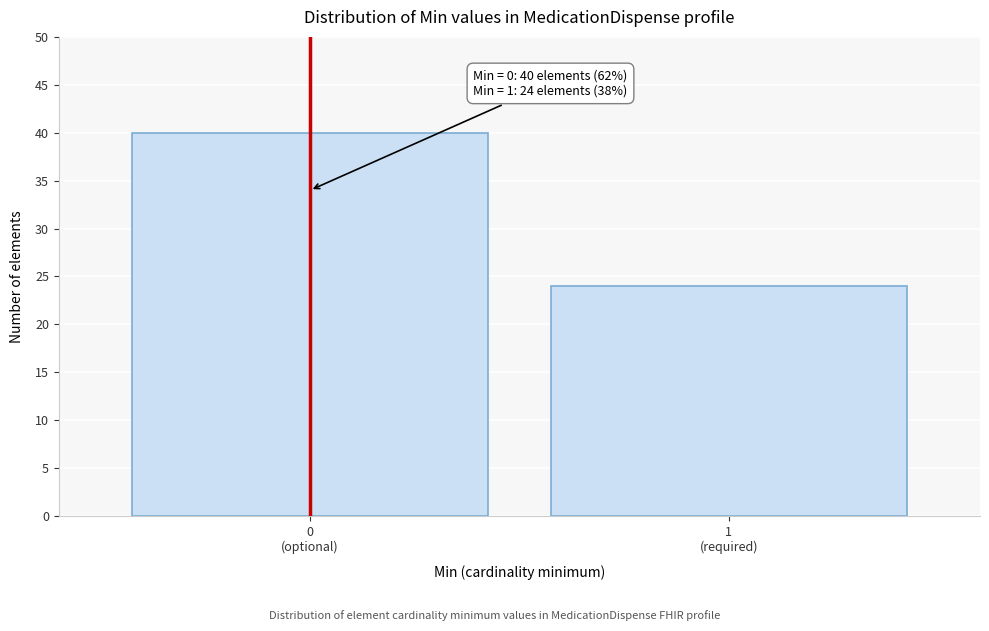

Reading left to right, what are all the values shown in this chart?

40	24